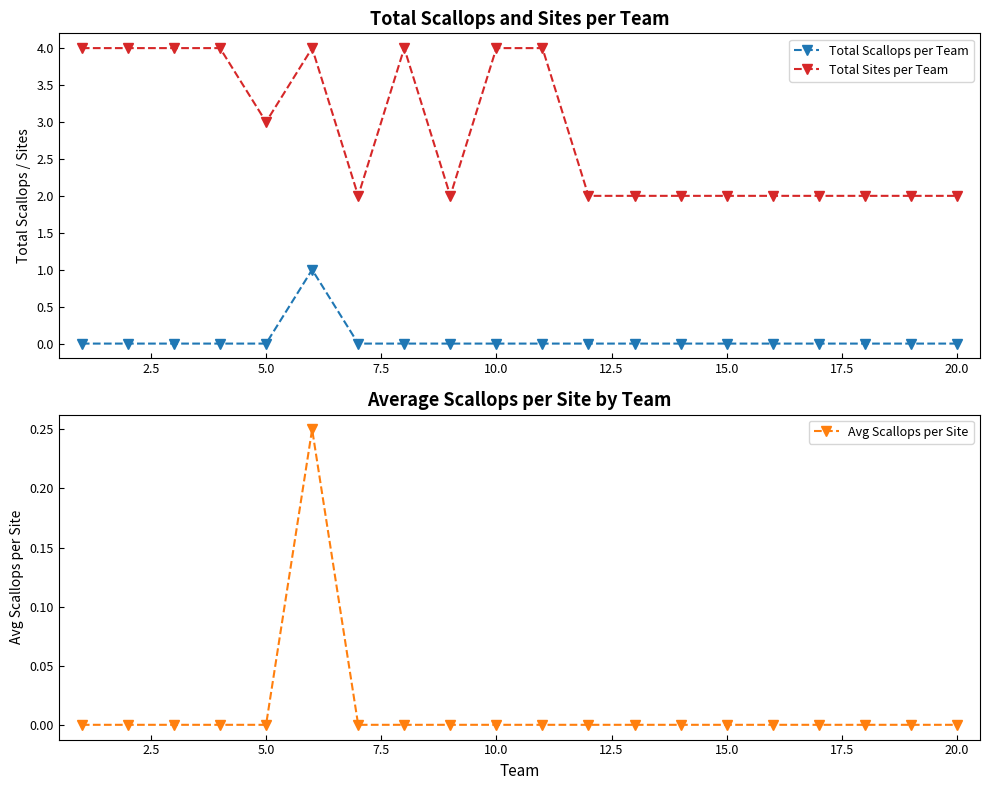

Reading left to right, list all the values displayed in this chart.

Total Scallops per Team: 0.0	0.0	0.0	0.0	0.0	1.0	0.0	0.0	0.0	0.0	0.0	0.0	0.0	0.0	0.0	0.0	0.0	0.0	0.0	0.0
Total Sites per Team: 4.0	4.0	4.0	4.0	3.0	4.0	2.0	4.0	2.0	4.0	4.0	2.0	2.0	2.0	2.0	2.0	2.0	2.0	2.0	2.0
Avg Scallops per Site: 0.0	0.0	0.0	0.0	0.0	0.2	0.0	0.0	0.0	0.0	0.0	0.0	0.0	0.0	0.0	0.0	0.0	0.0	0.0	0.0